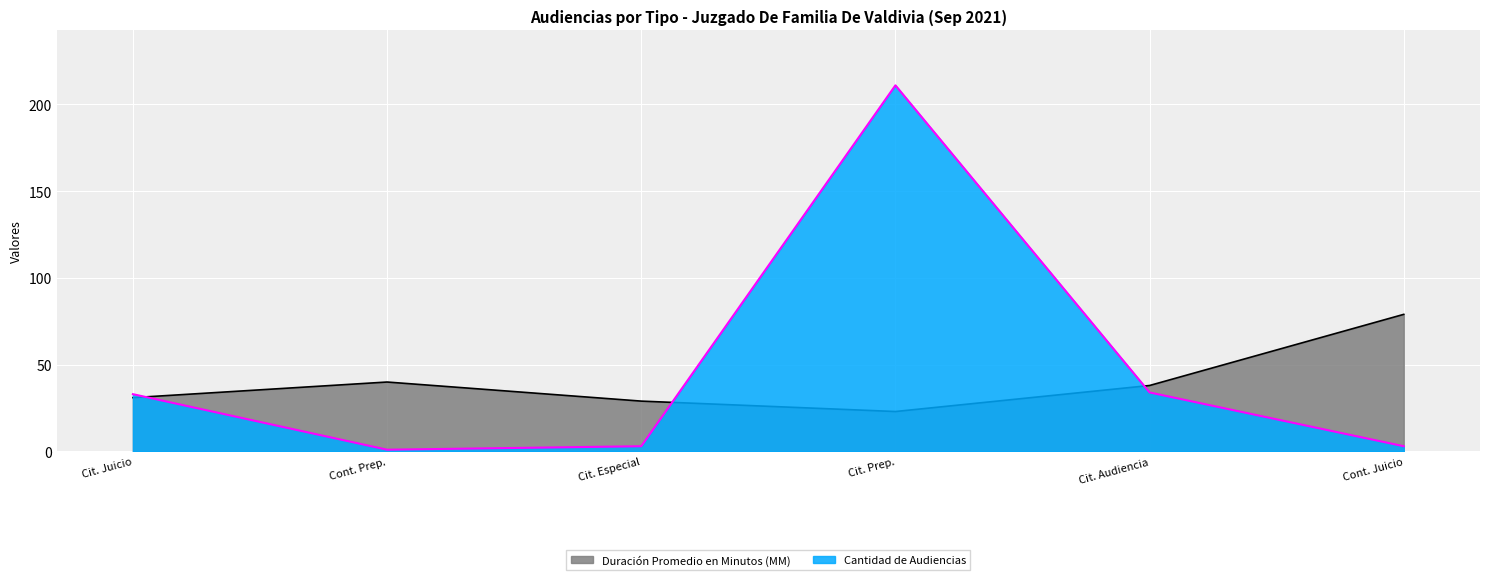

Is it true that Cantidad de Audiencias equals 3 at Cont. Juicio?

True